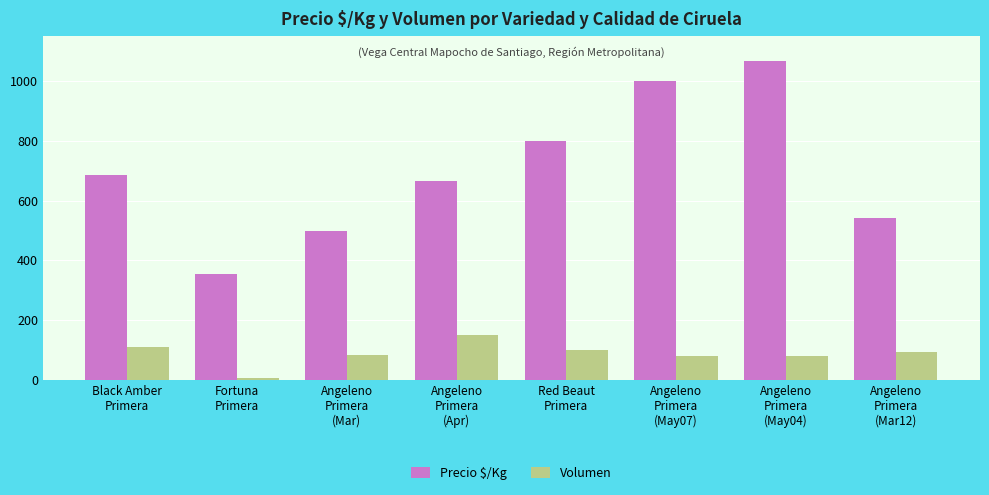

Which category has the highest value in the Precio $/Kg series?

Angeleno
Primera
(May04)